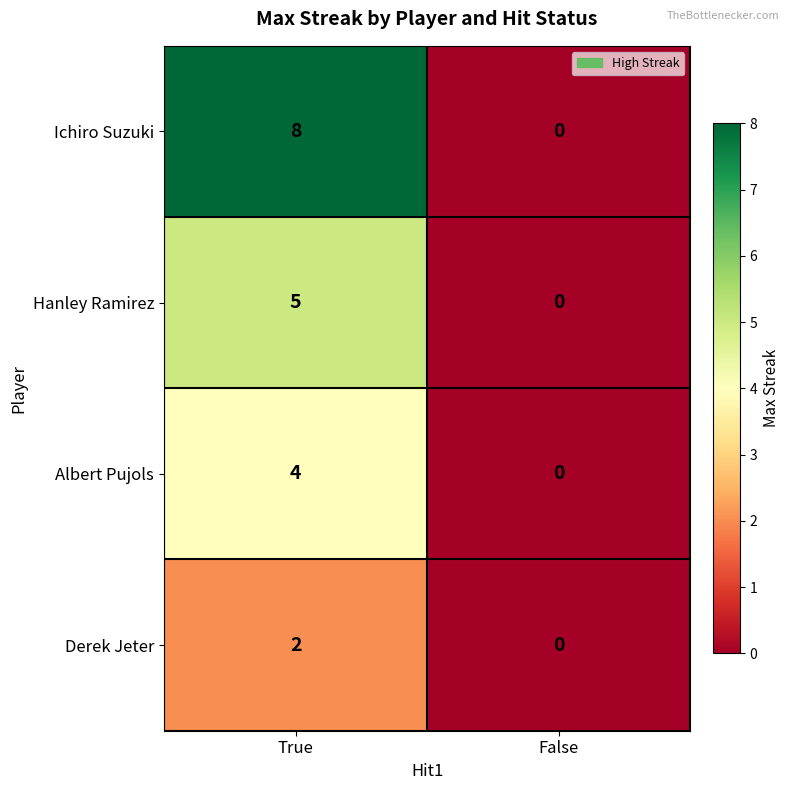

What is the difference between the Ichiro Suzuki values at False and True?

8